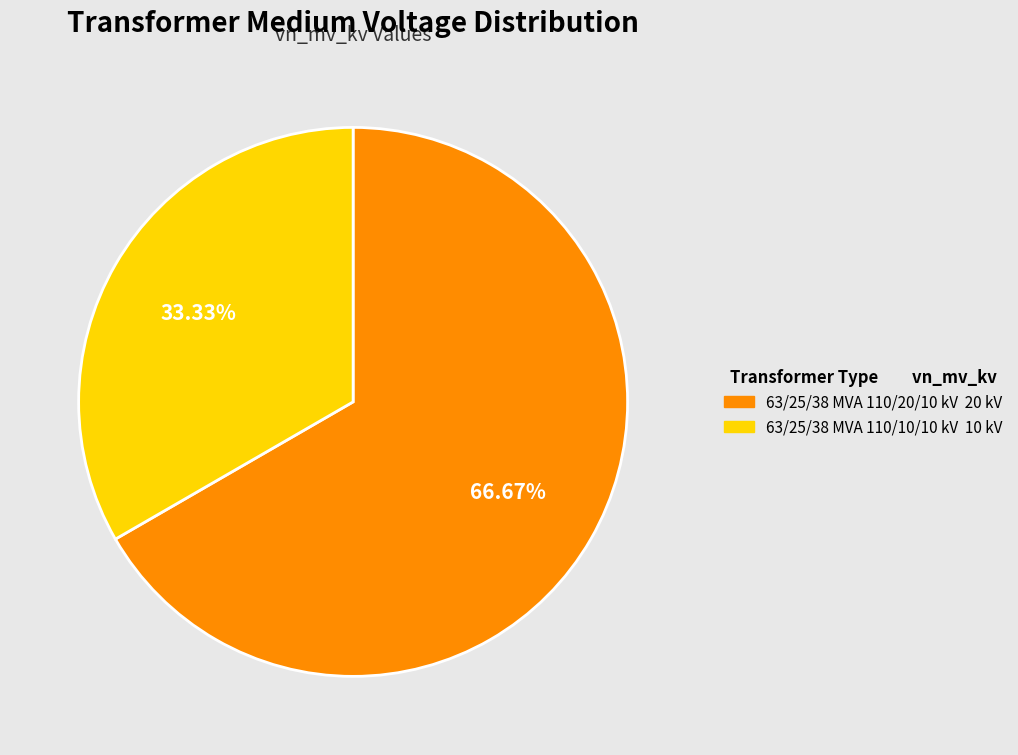

Combined, what portion of the pie is 63/25/38 MVA 110/10/10 kV and 63/25/38 MVA 110/20/10 kV?

100.0%